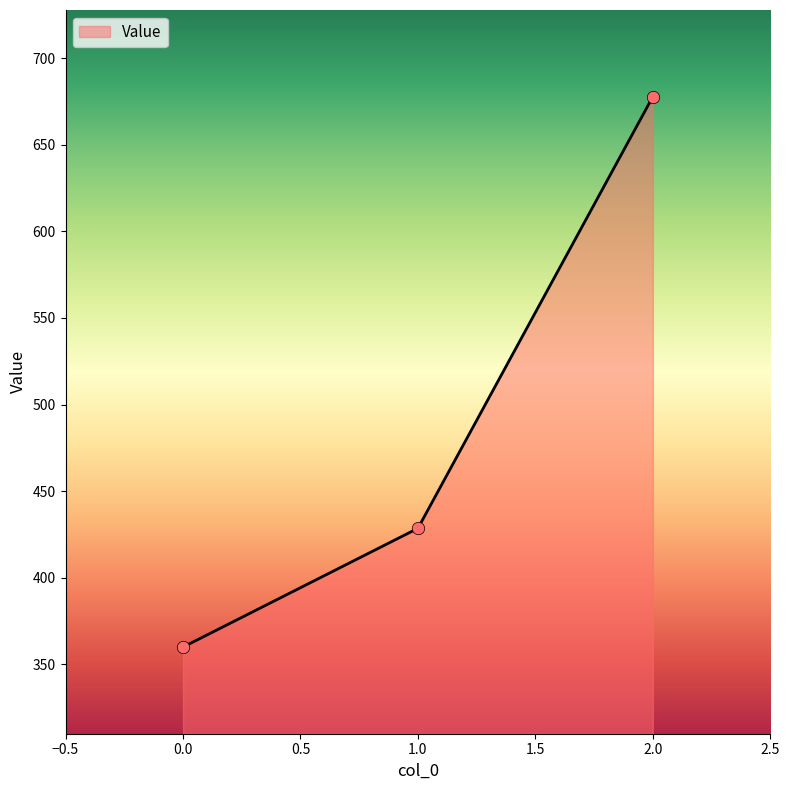

Approximately how many times larger is the value at 0.0 compared to 1.0?

0.8